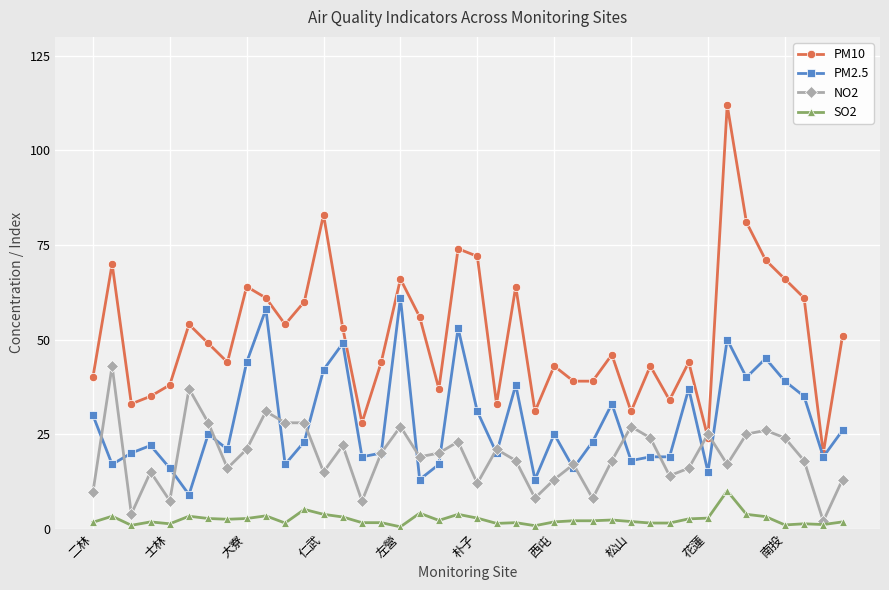

Which series has the largest total across all categories?

PM10